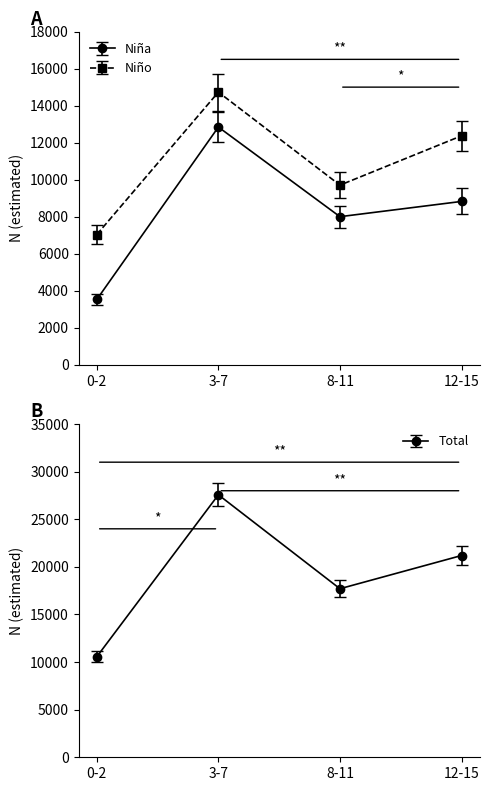

Reading left to right, what are all the values shown in this chart?

Niña N (estimada): 3529	12843	8001	8825
Niño N (estimada): 7037	14731	9705	12369
Total N (estimada): 10565	27574	17706	21194